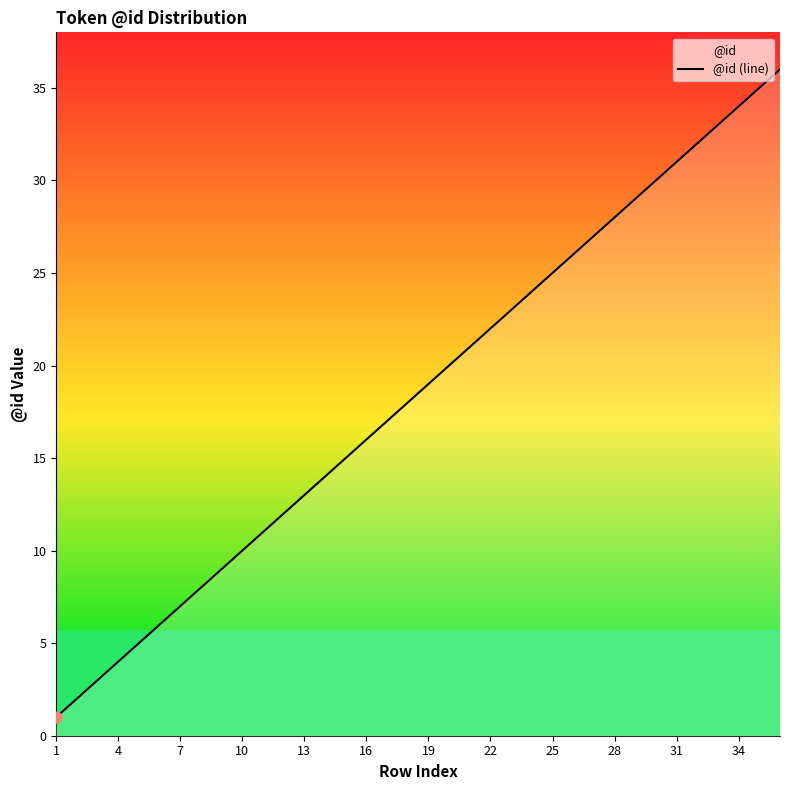

What is the greatest value displayed?

36